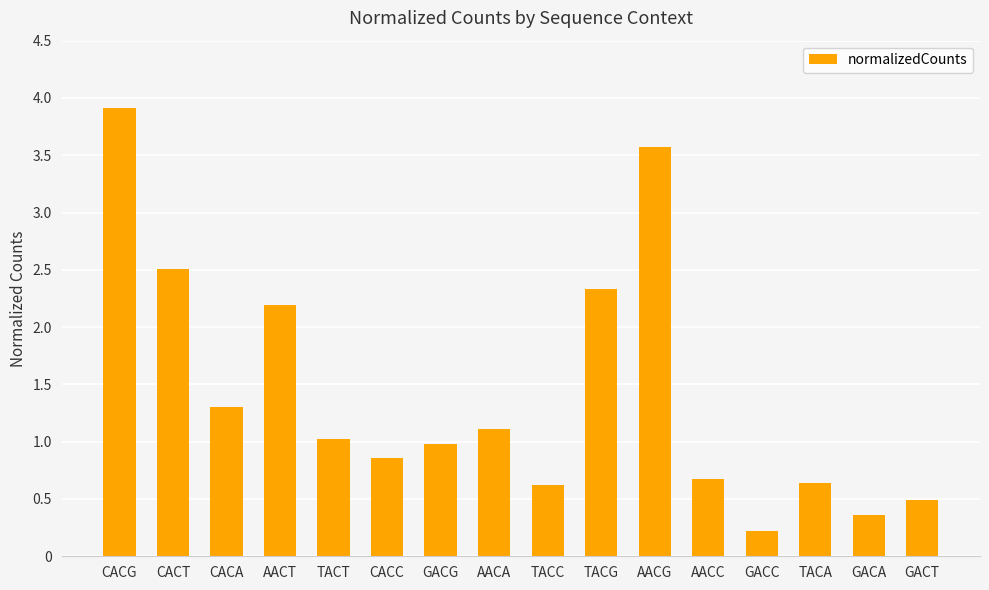

How many distinct data groups are displayed?

1